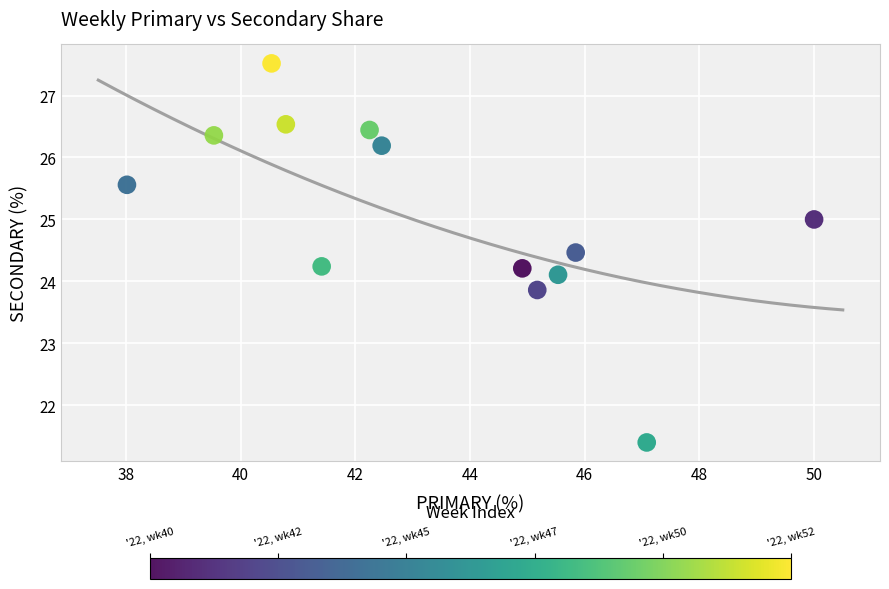

What is the range of Y values (max minus min)?

6.1